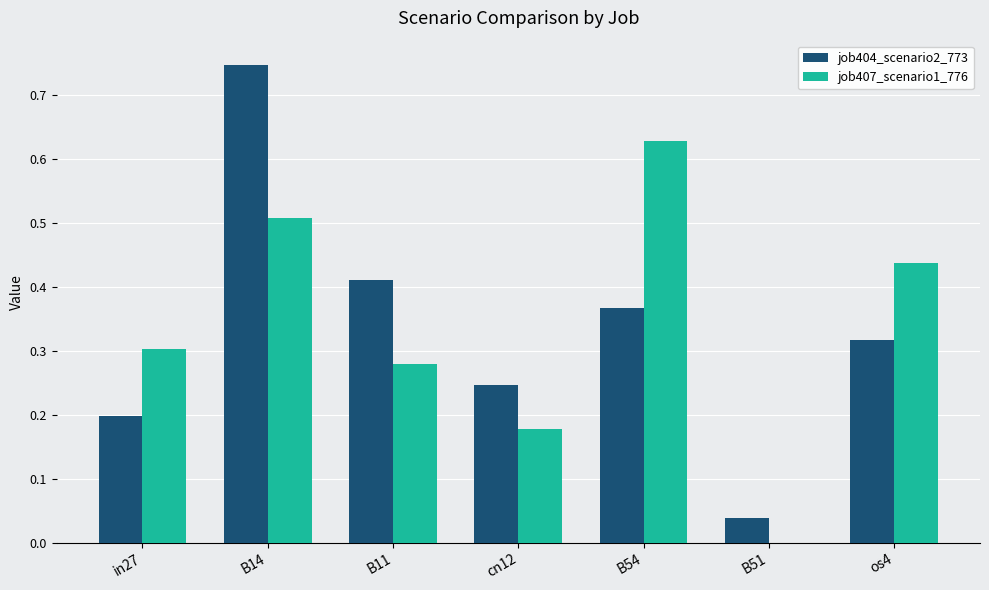

What is the total value across all series at B14?

1.3